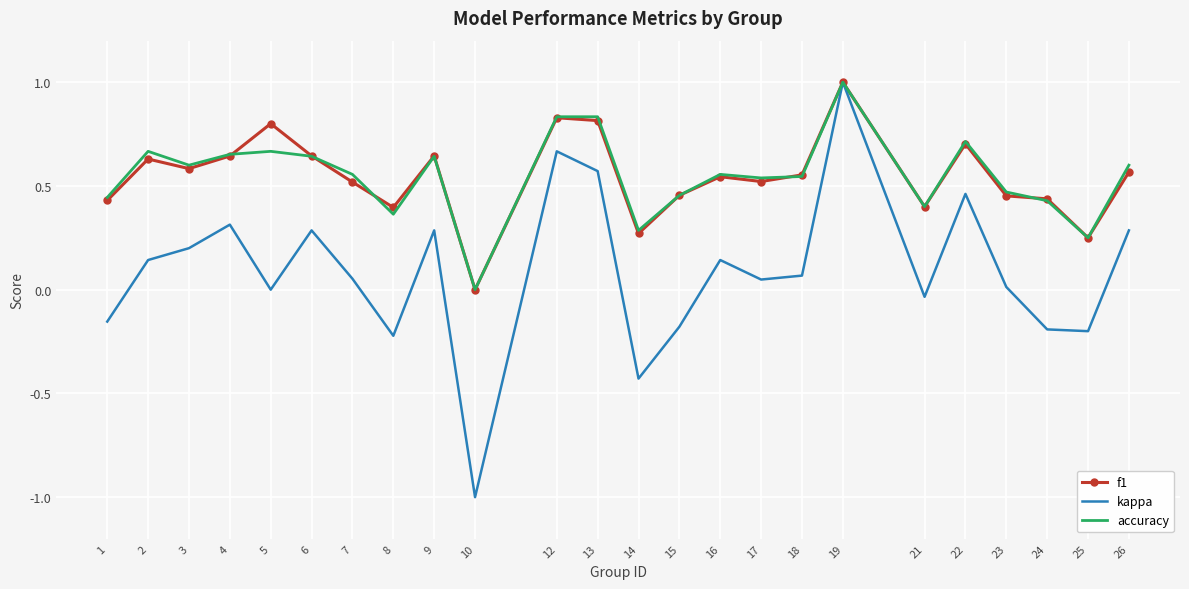

Which category has the highest value in the kappa series?

19